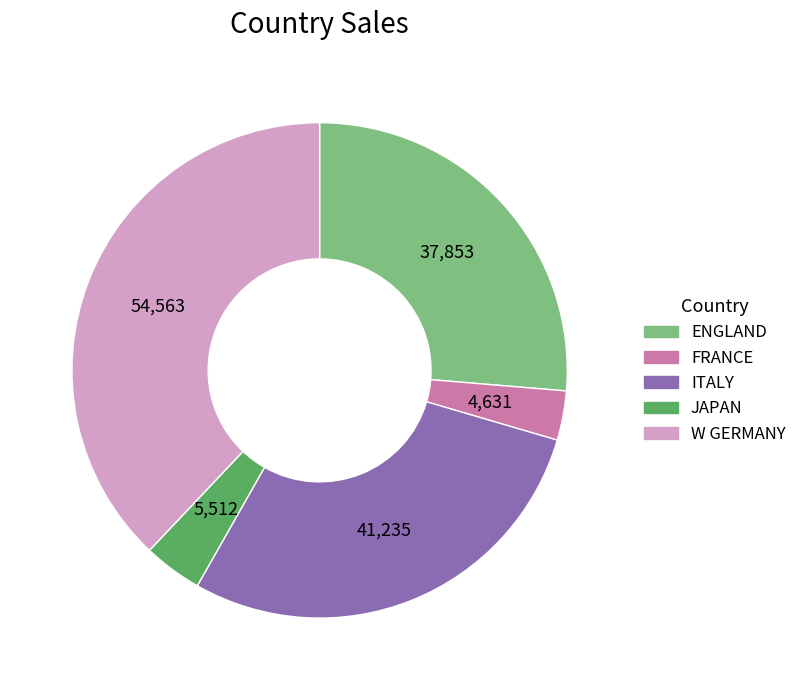

What is the ratio of the value at ENGLAND to the value at ITALY?

0.9